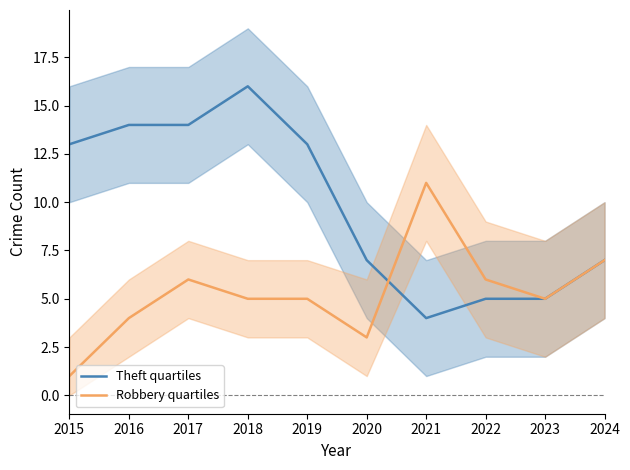

List the labels in order of Robbery quartiles value, smallest first.

2015, 2020, 2016, 2018, 2019, 2023, 2017, 2022, 2024, 2021